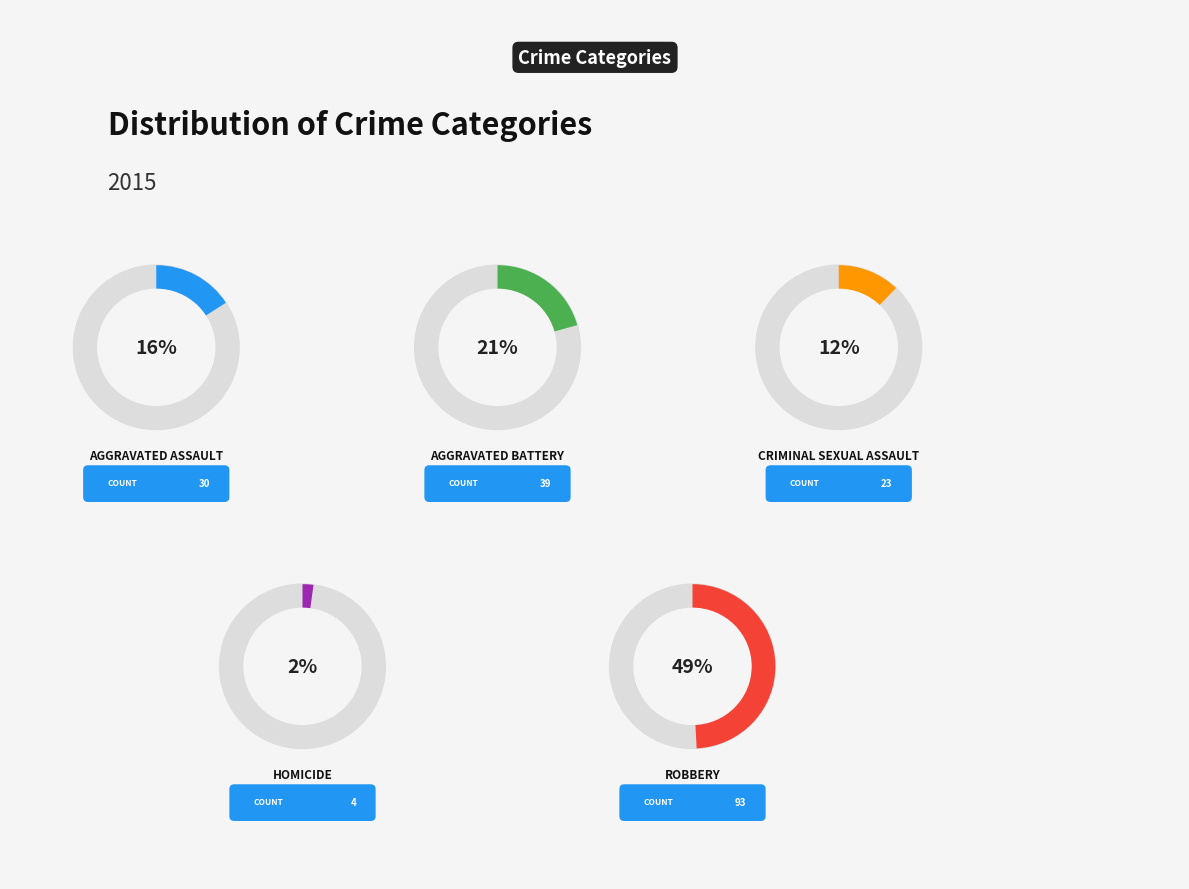

To the nearest percent, what is the combined percentage of Aggravated Battery and Robbery?

70%